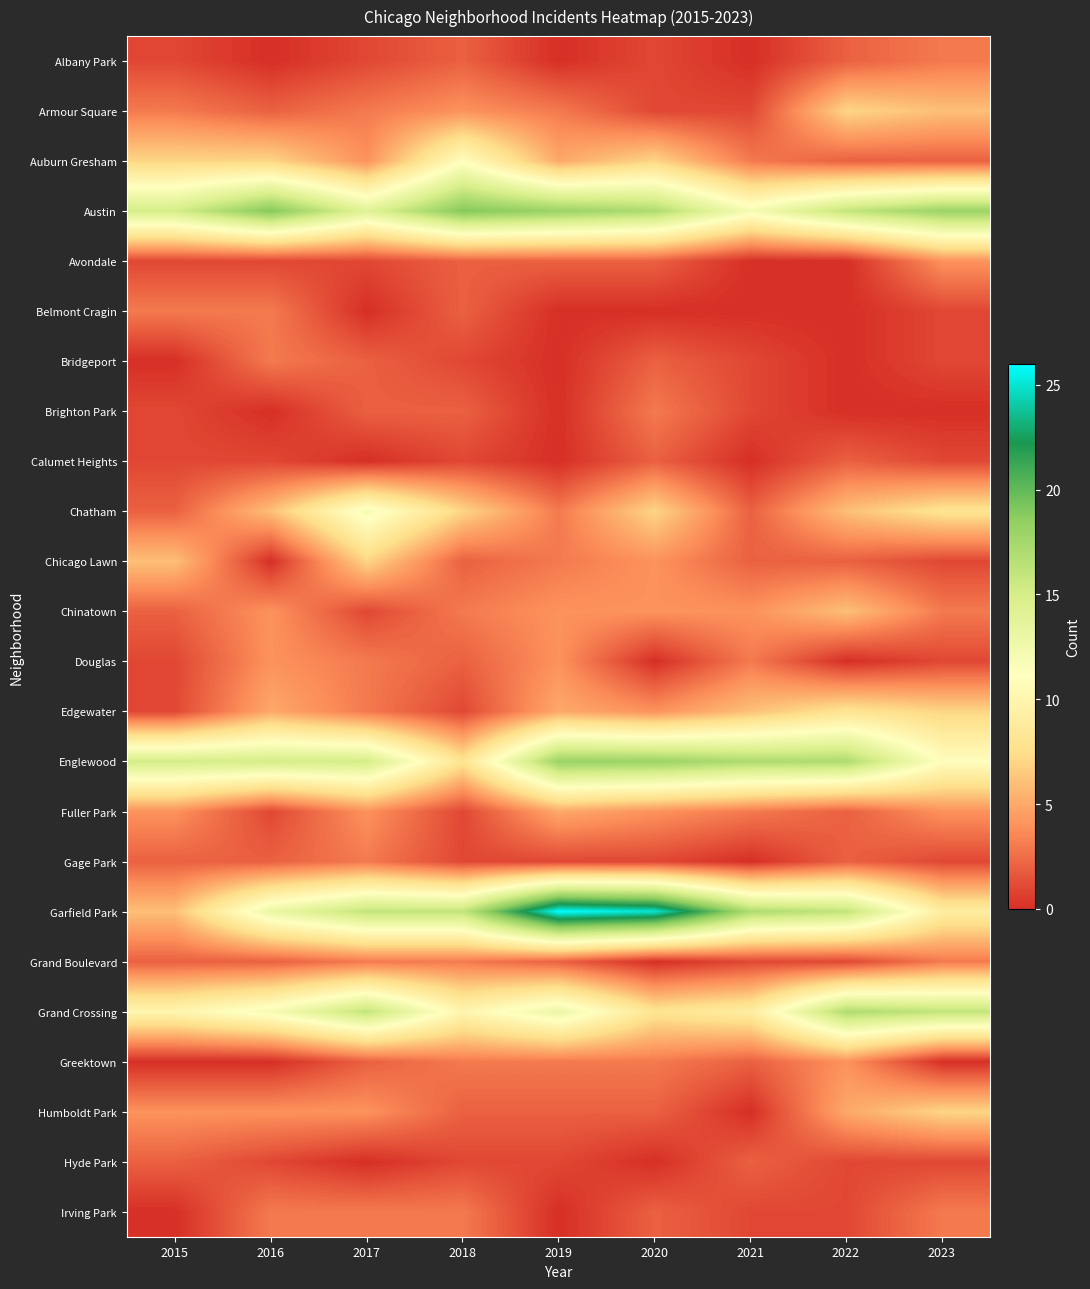

How many series are shown in this chart?

24